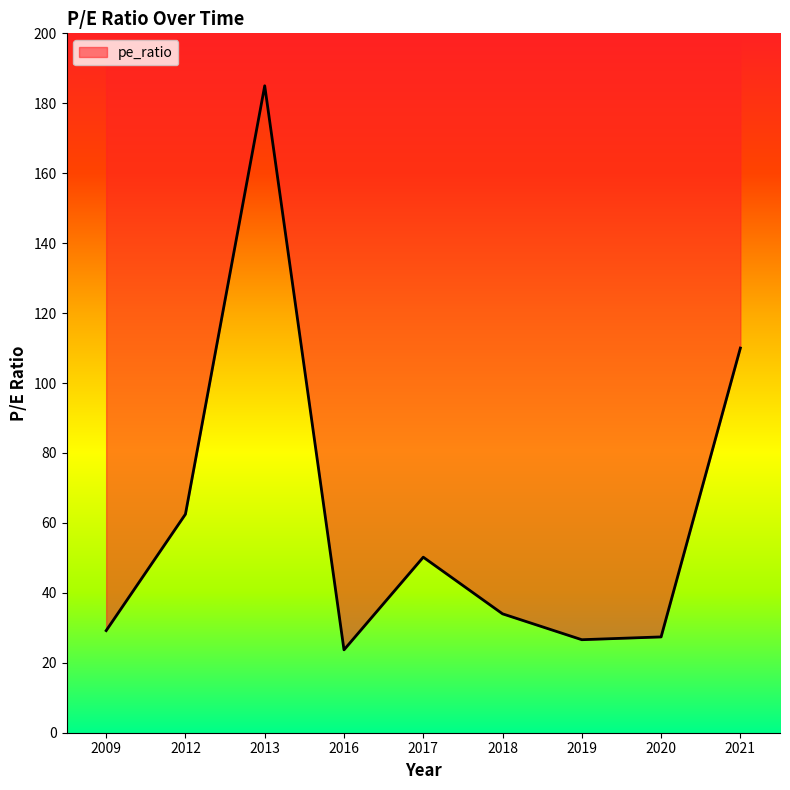

How many interior local valleys (lower than both neighbors) does the data have?

2